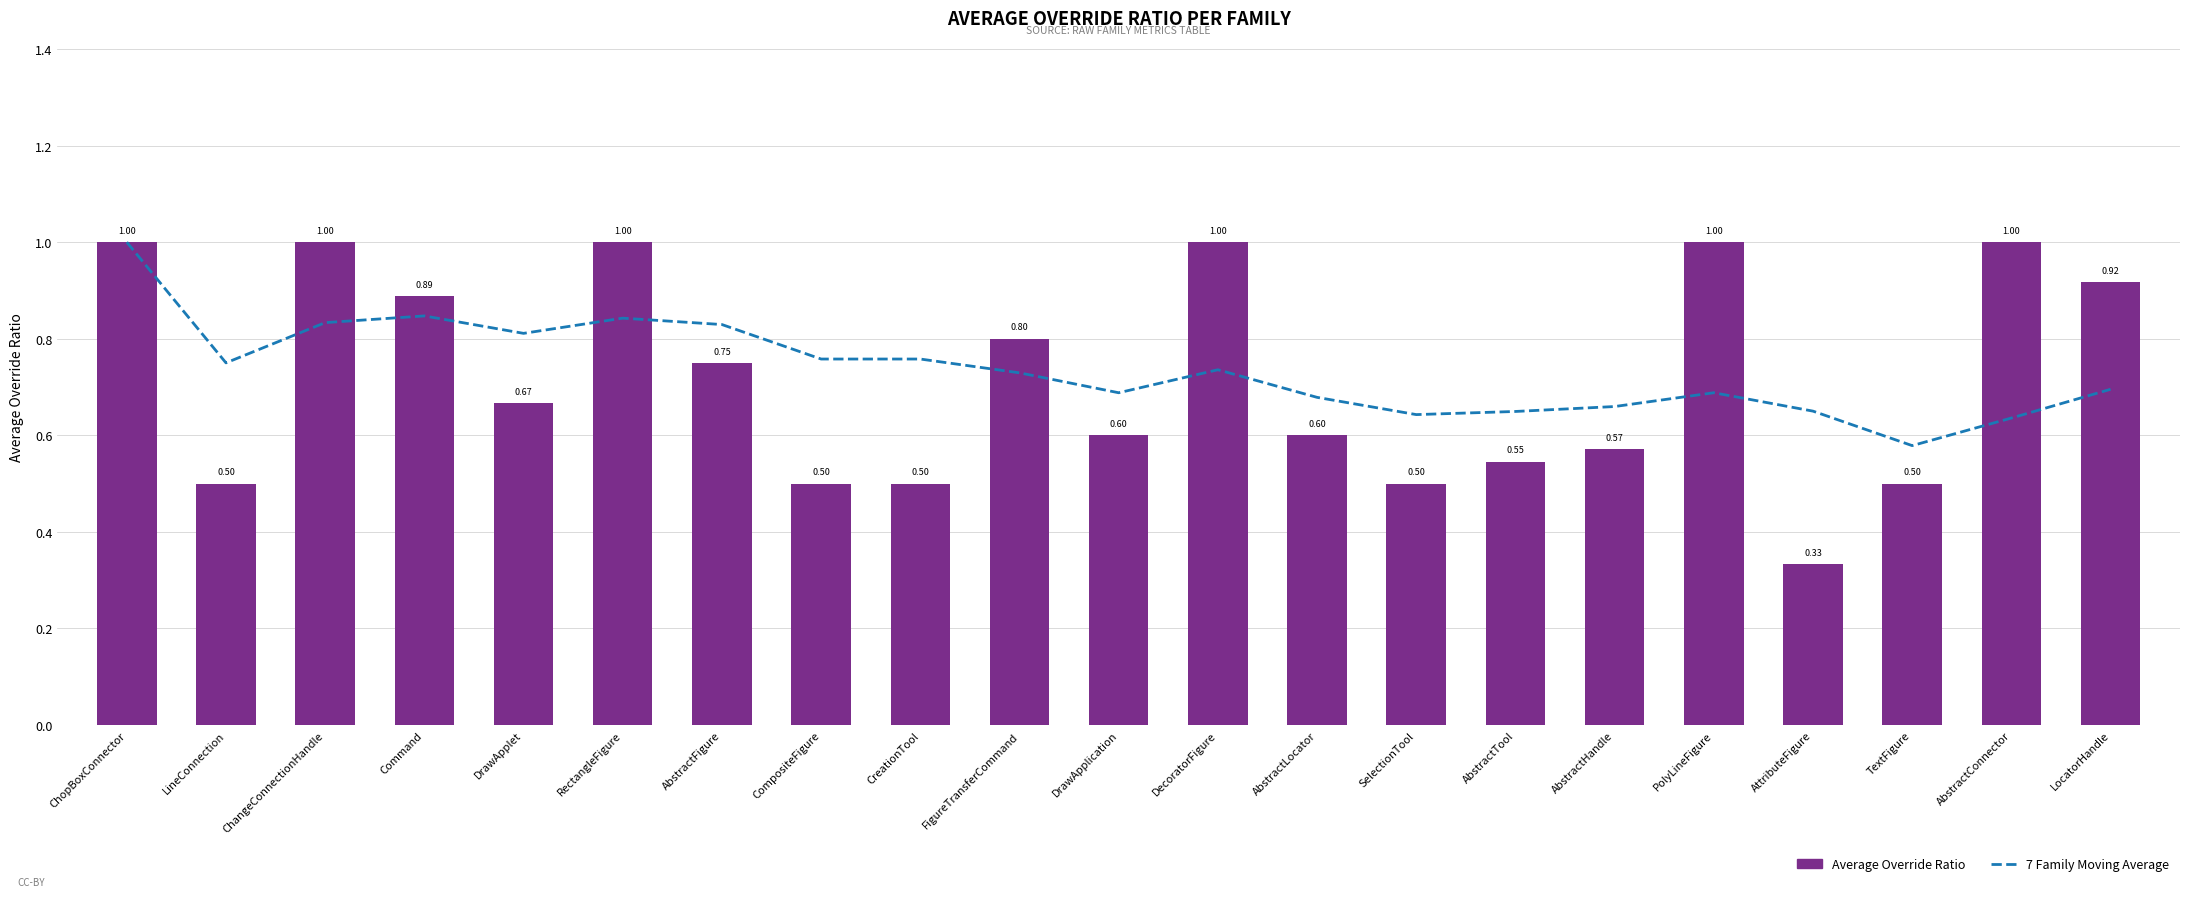

Rank the series by their maximum value, from lowest to highest.

7 Family Moving Average, Average Override Ratio